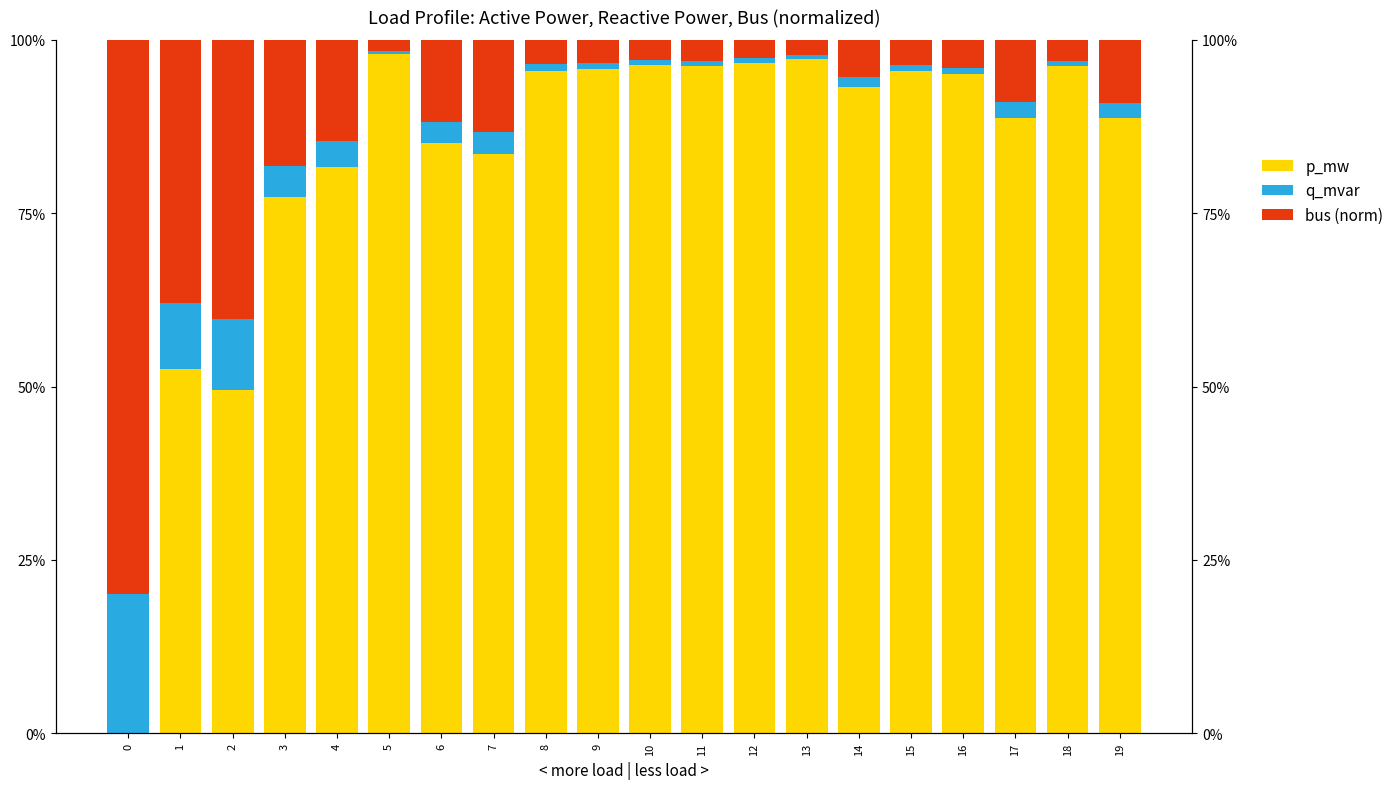

What is the difference between the maximum and second lowest values in the bus (norm) series?

0.5